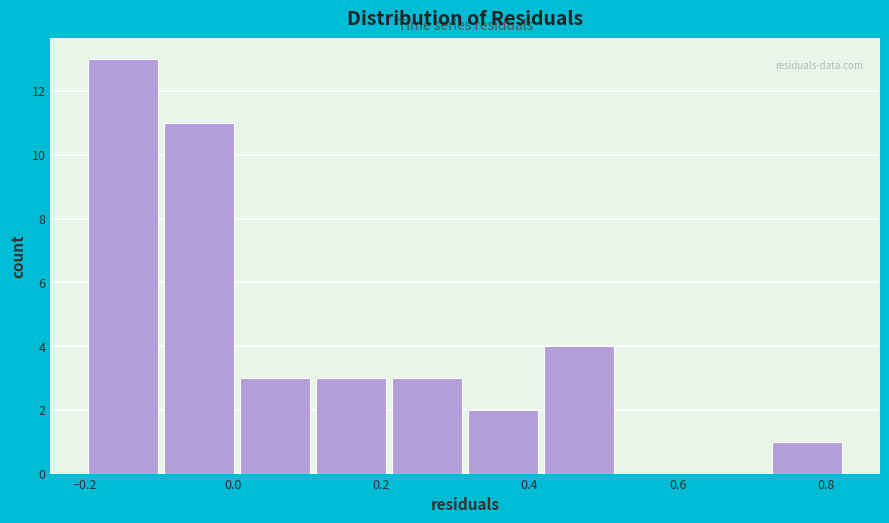

Reading left to right, transcribe this chart: for each bar, give the range it covers on the x-axis and its height. Neither the bar edges nor the heights are printed on the chart, so give them approximately, as read against the axes.

-0.20 to -0.10: 13
-0.10 to 0.00: 11
0.00 to 0.10: 3
0.10 to 0.22: 3
0.22 to 0.32: 3
0.32 to 0.42: 2
0.42 to 0.52: 4
0.52 to 0.62: 0
0.62 to 0.72: 0
0.72 to 0.82: 1